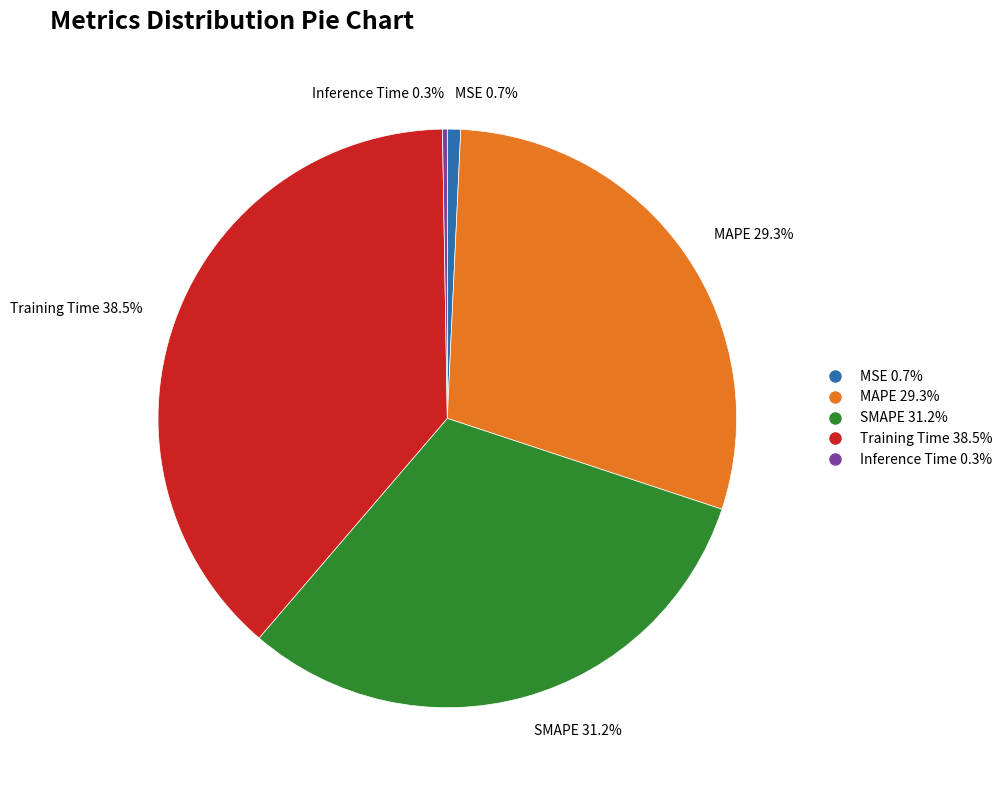

What is the largest slice in the pie chart?

Training Time